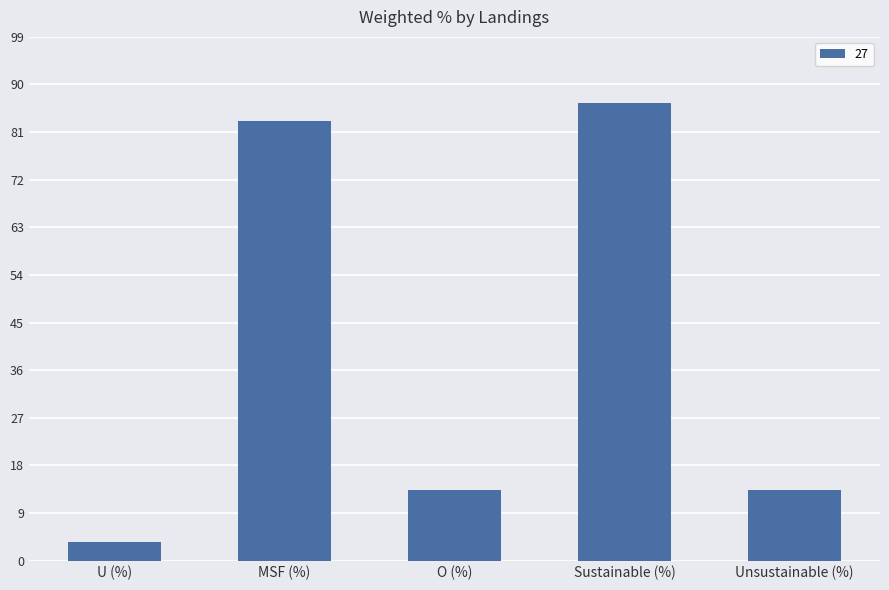

What is the change in value from Sustainable (%) to Unsustainable (%)?

-73.2